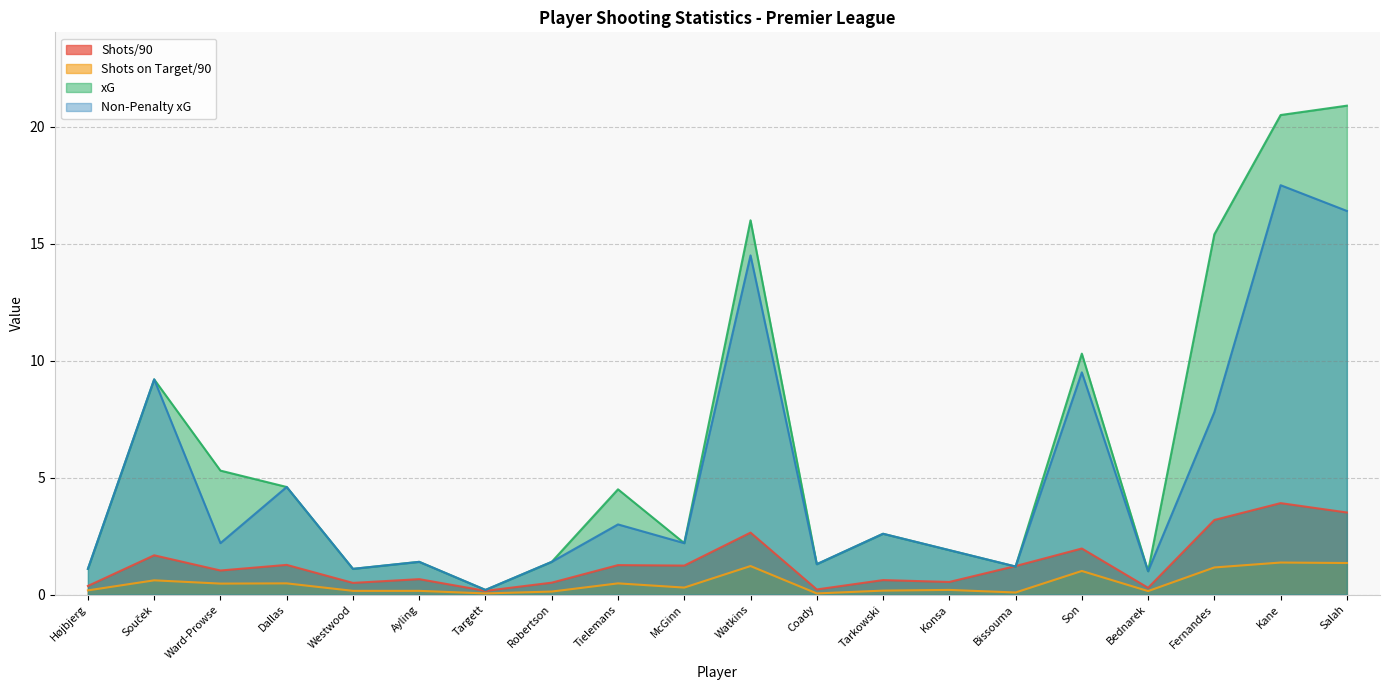

Where do Non-Penalty xG and Shots/90 first cross each other?

Konsa and Bissouma